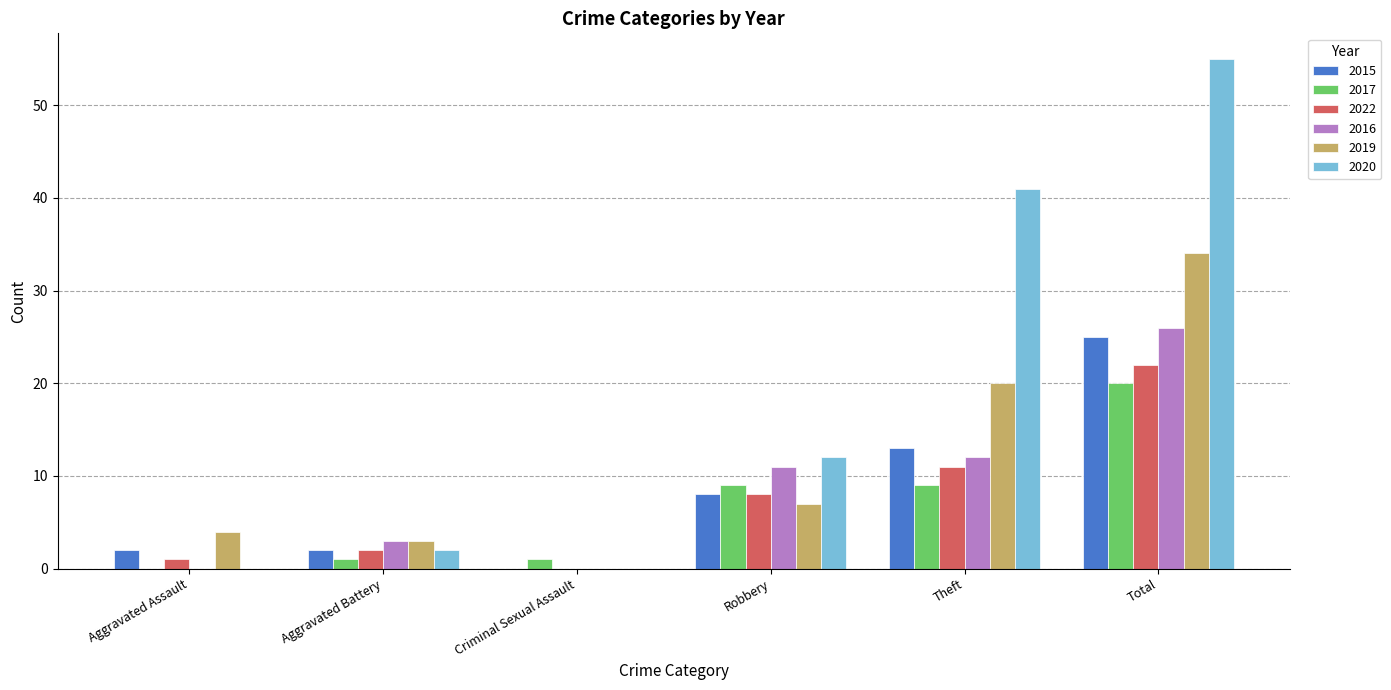

What are all the series names shown in the legend?

2015, 2017, 2022, 2016, 2019, 2020